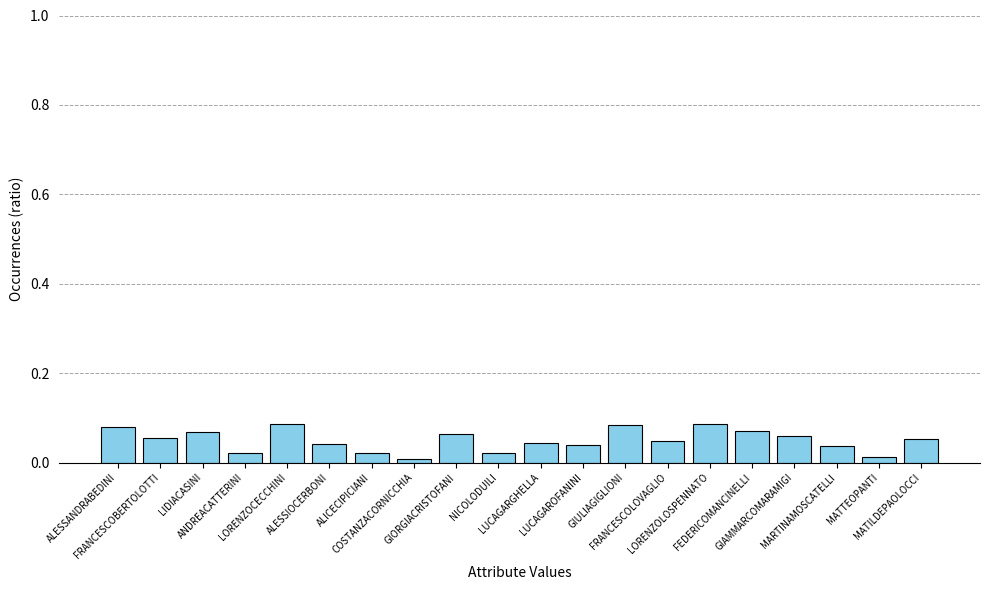

Between ALICECIPICIANI and LORENZOLOSPENNATO, which is larger?

LORENZOLOSPENNATO